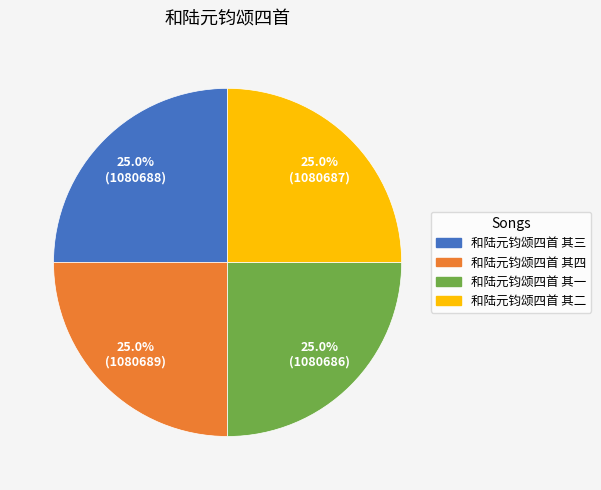

Does 和陆元钧颂四首 其一 represent more than half of the total?

No